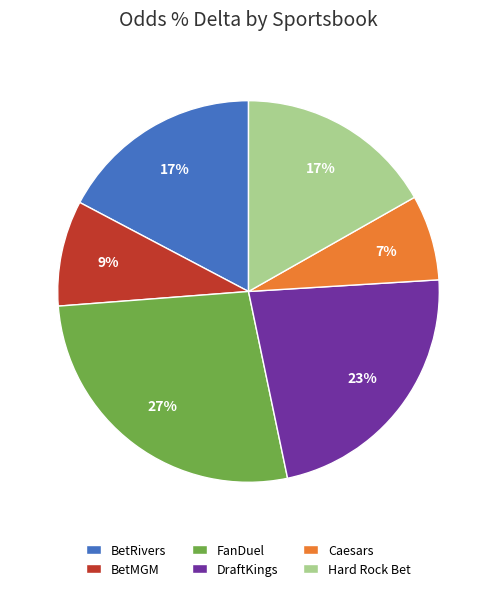

To the nearest percent, what percentage of the pie is Hard Rock Bet?

17%